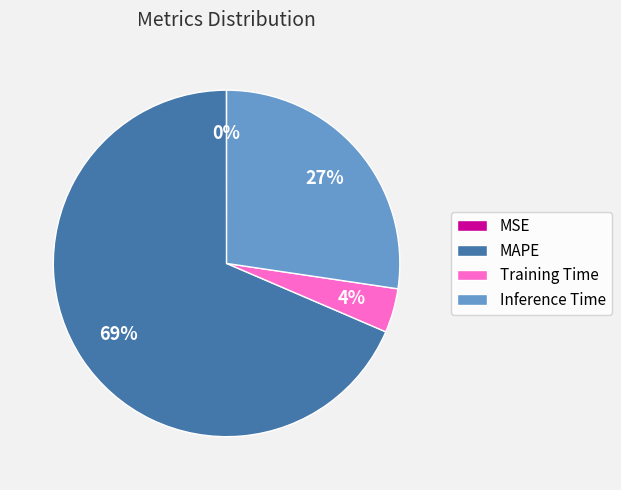

To the nearest percent, what portion does MAPE represent?

69%